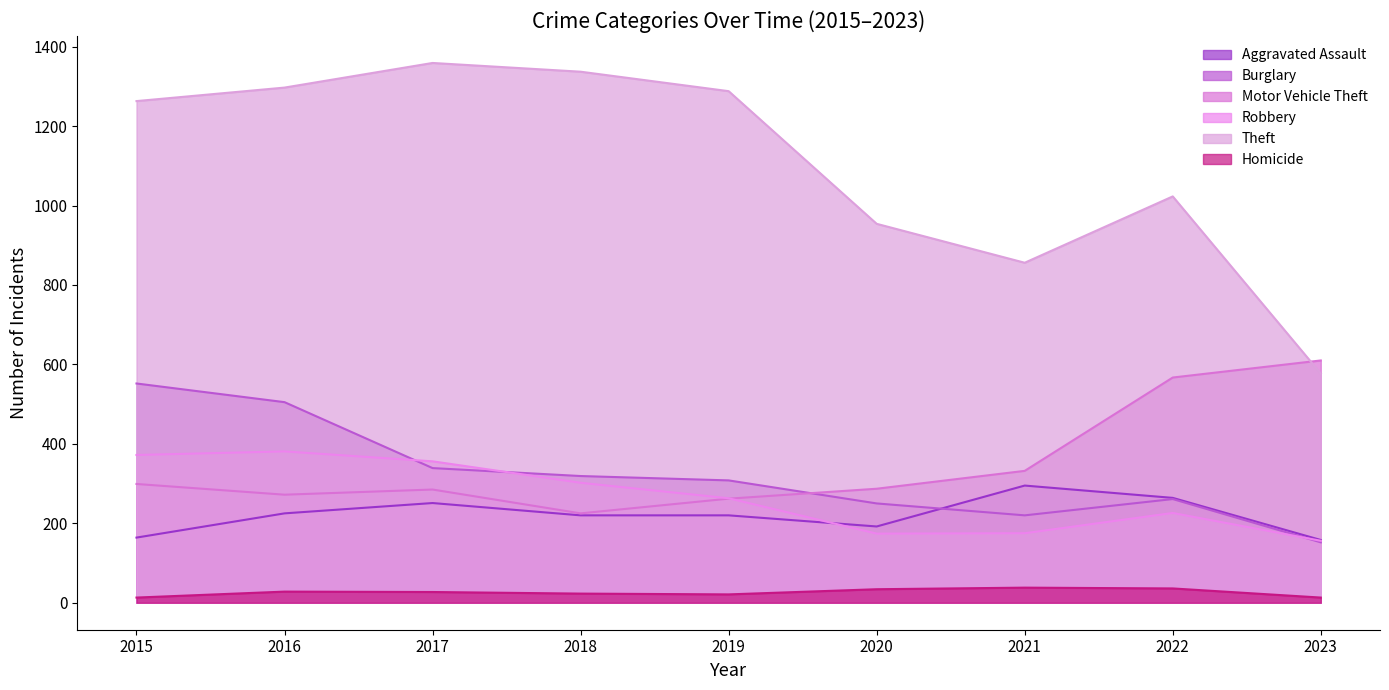

Rank the series by their maximum value, from highest to lowest.

Theft, Motor Vehicle Theft, Burglary, Robbery, Aggravated Assault, Homicide